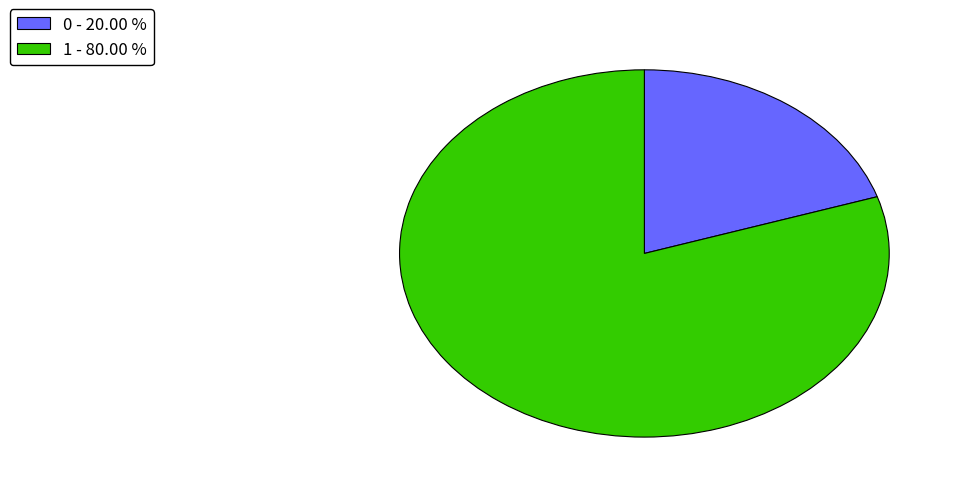

Which has a higher value, 1 - 80.00 % or 0 - 20.00 %?

1 - 80.00 %